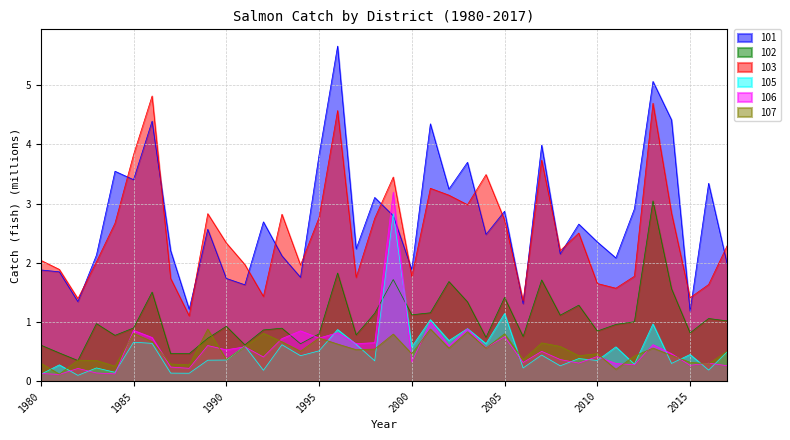

What is the difference between the maximum and minimum values in the 101 series?

4.5